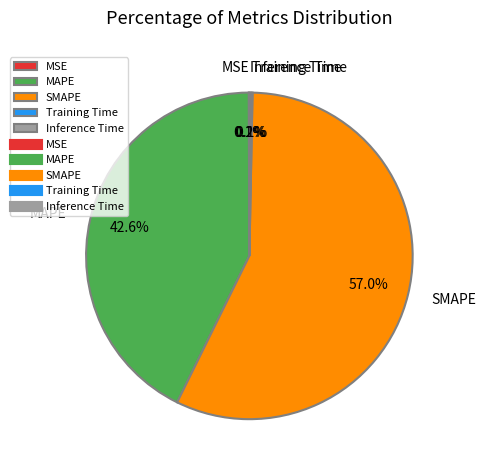

True or false: MAPE accounts for 43% of the total.

True